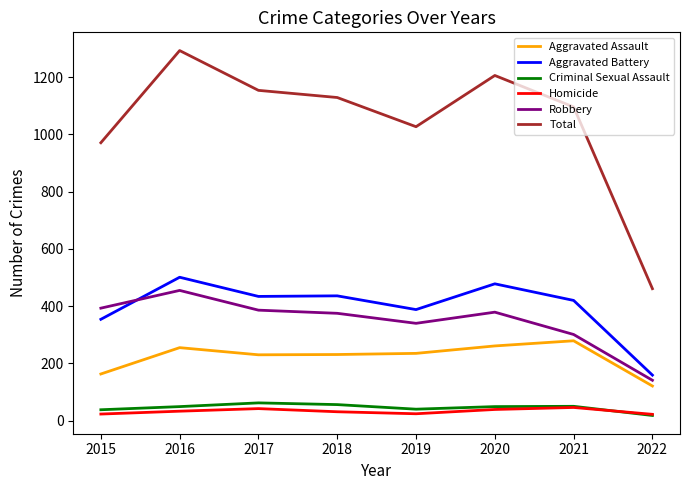

Is the value of Criminal Sexual Assault at 2016 greater than the value of Total at 2022?

No